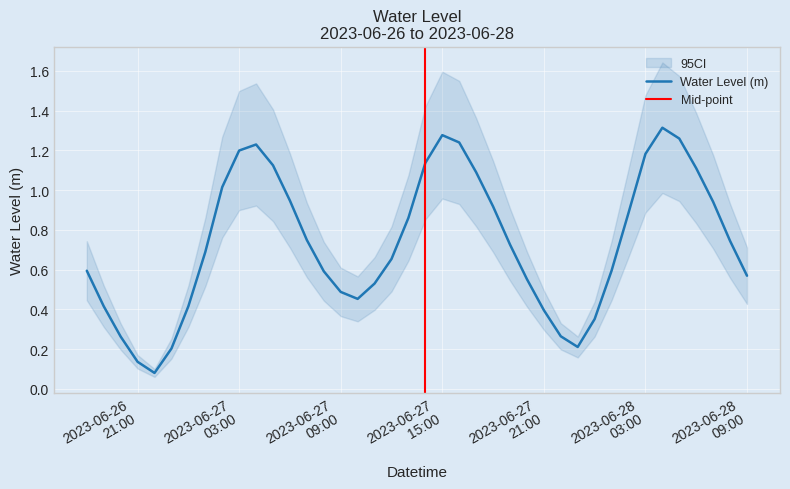

Where is the first local minimum?

2023-06-26 22:00:00